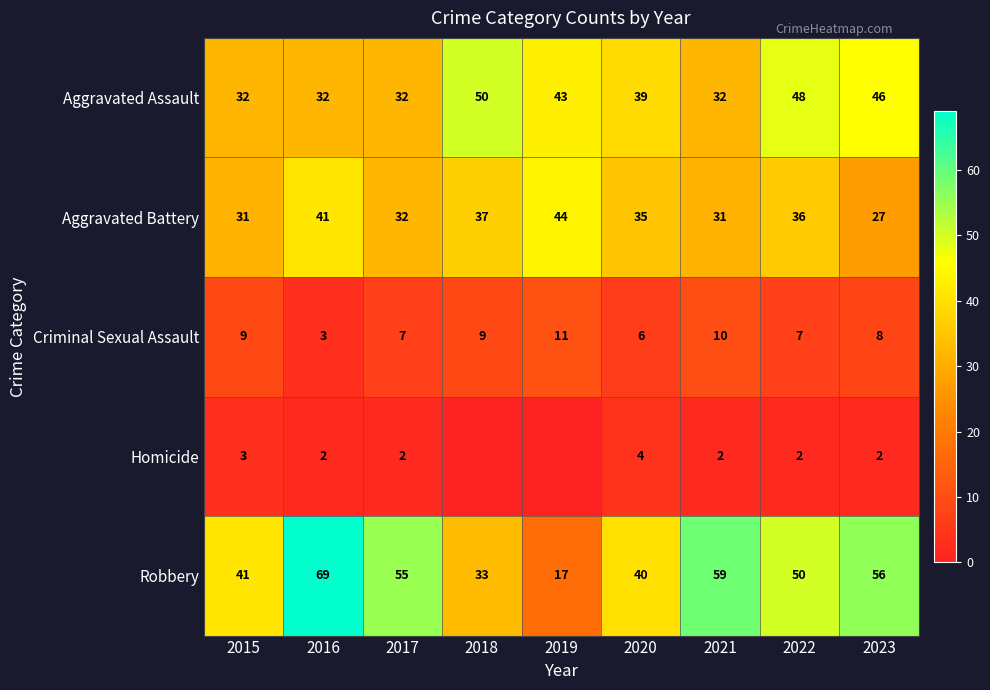

At which label does Aggravated Battery reach its minimum?

2023